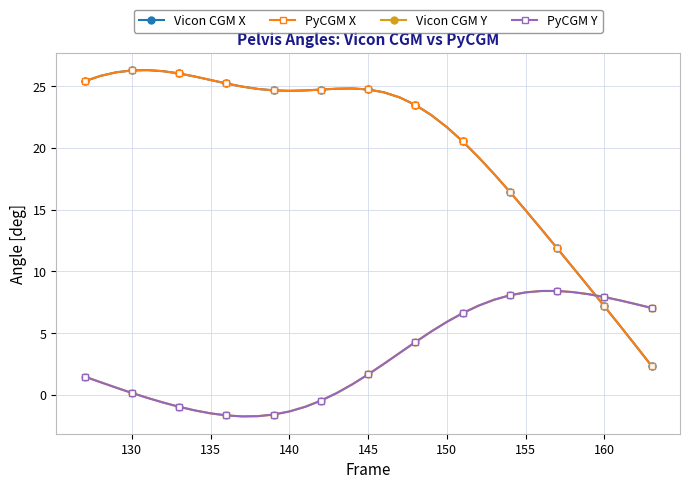

In Vicon CGM X, how many points are higher than both neighbors (excluding endpoints)?

2